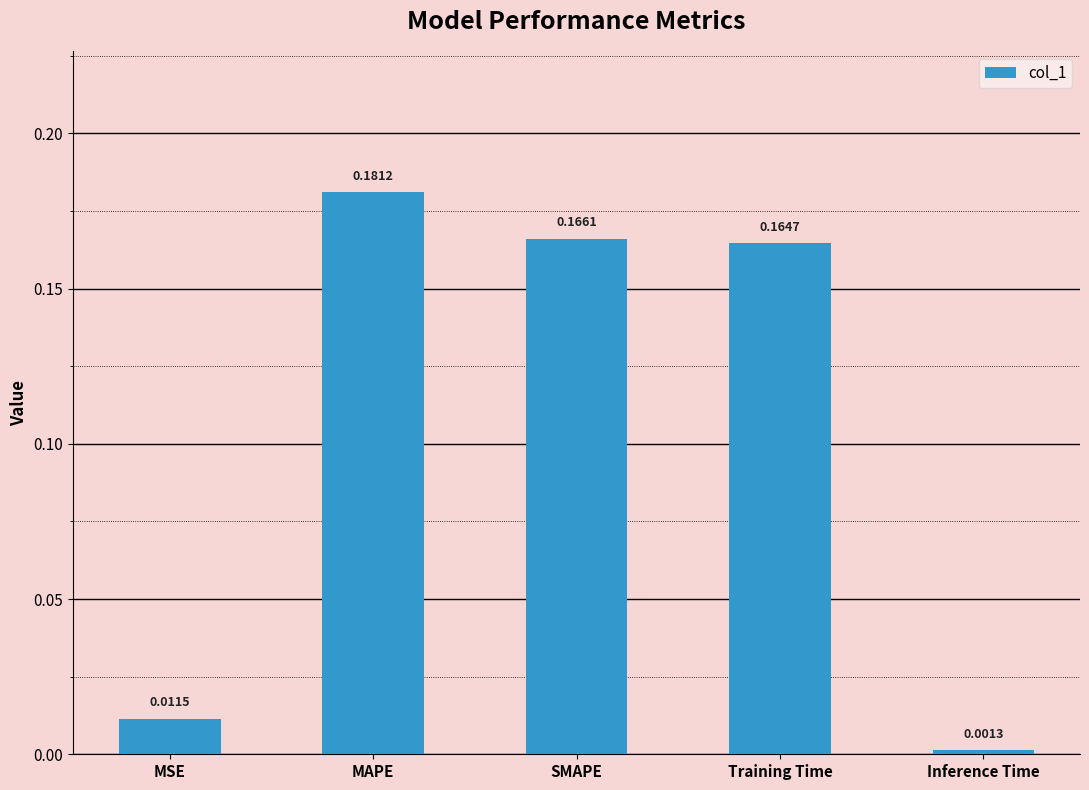

What is the sum of all values?

0.5